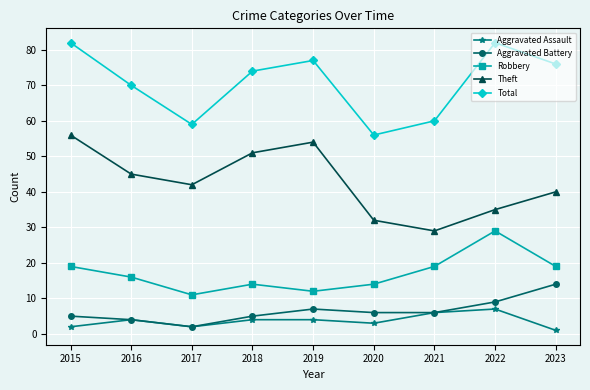

What is the difference between the highest and lowest values at 2022?

75